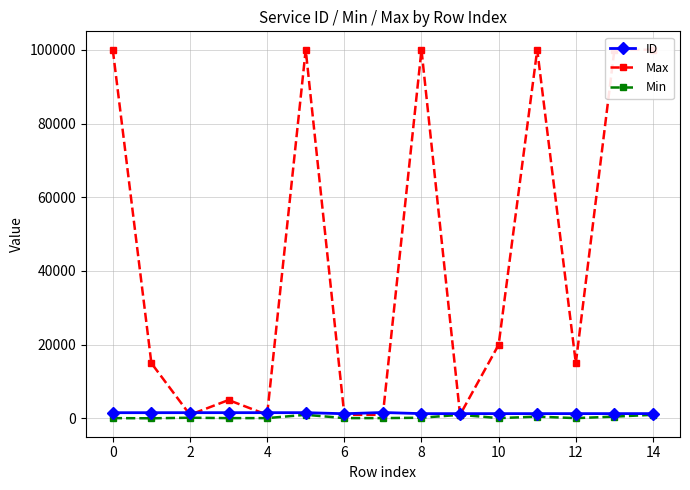

What is the minimum value for Max?

1000